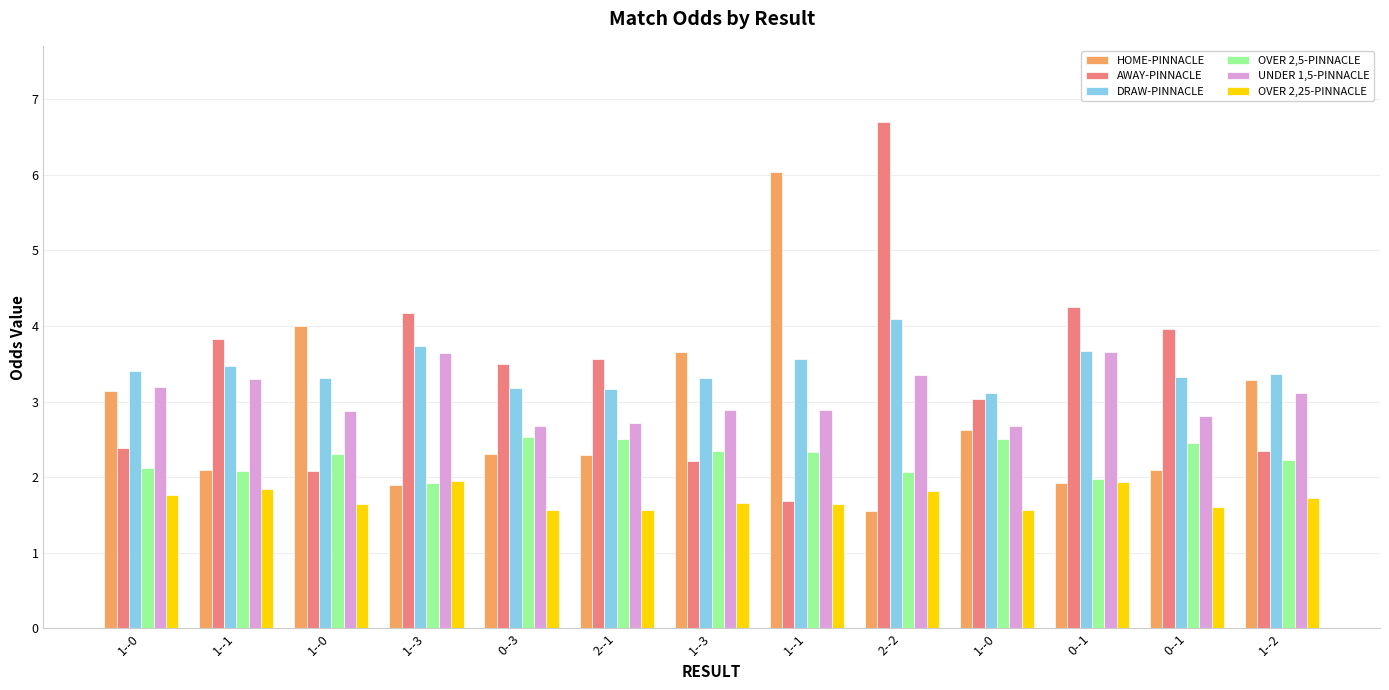

Which label corresponds to the largest value in the chart?

2--2